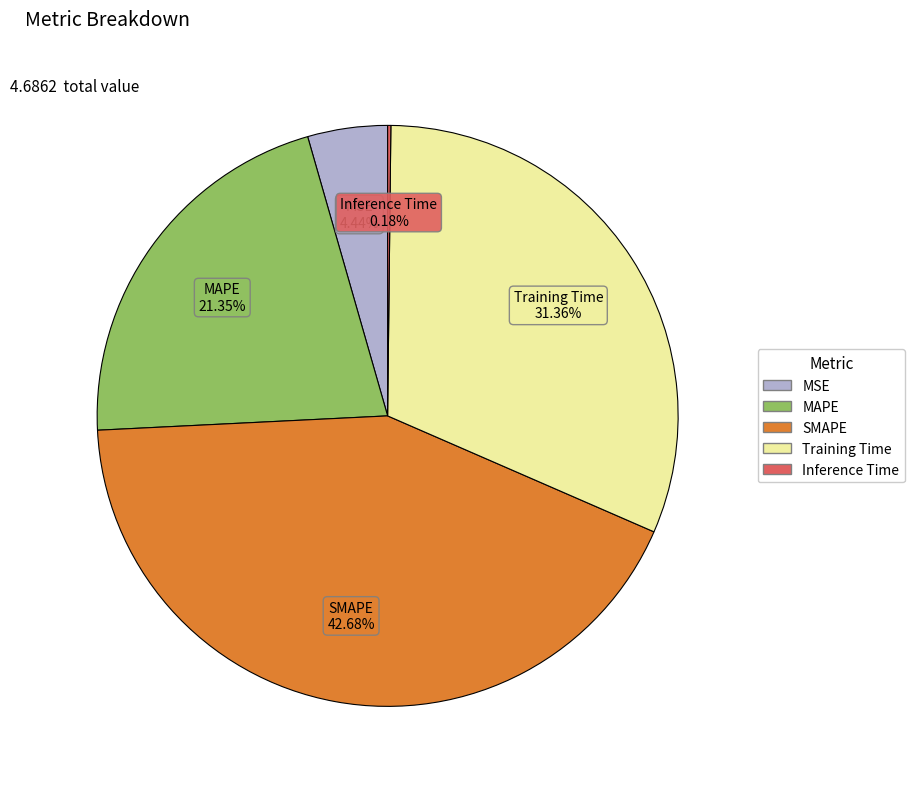

Is there a majority slice in this chart?

No